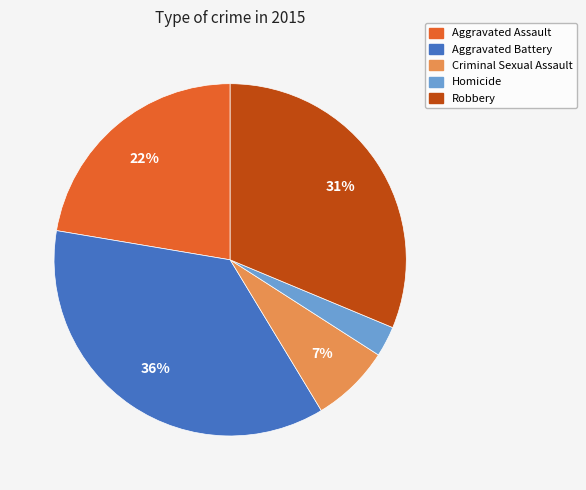

Combined, do Aggravated Battery and Homicide account for over 50%?

No